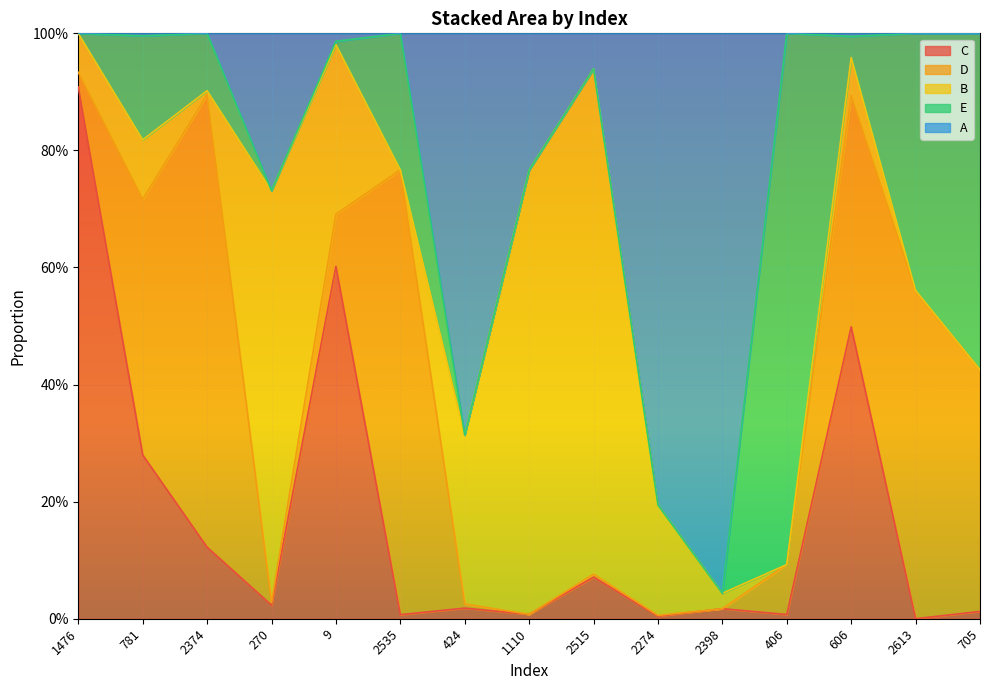

What is the label of the 10th point from the left?

2274